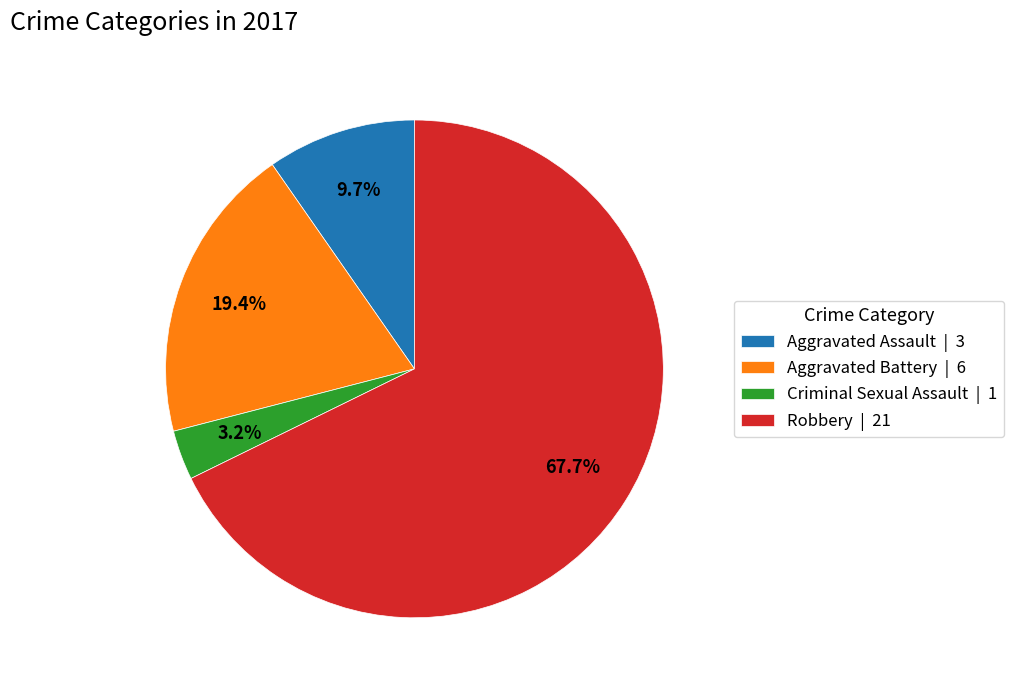

To the nearest percent, what percentage of the pie is Robbery?

68%